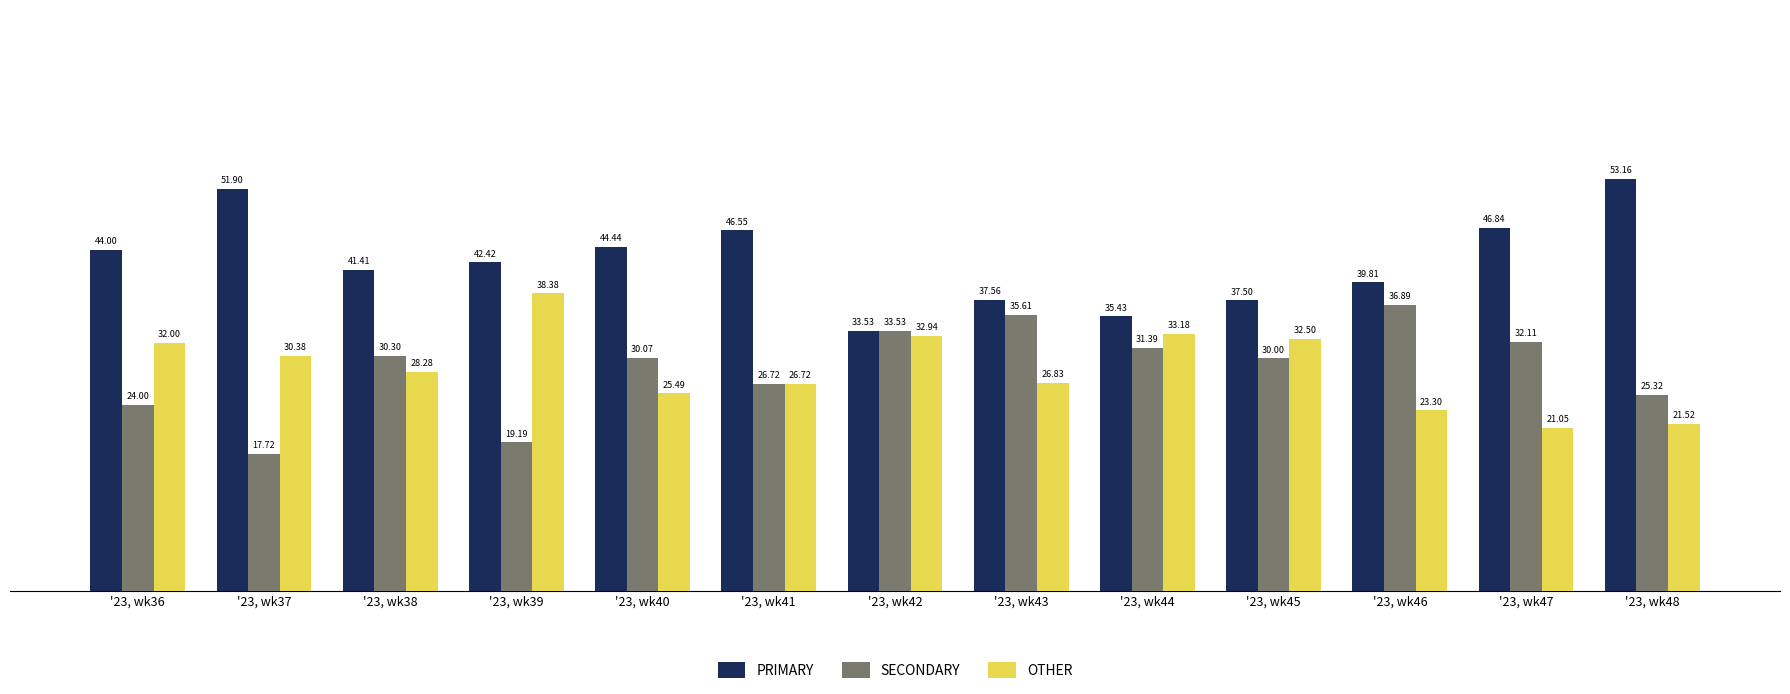

What is the sum of all OTHER values?

372.6